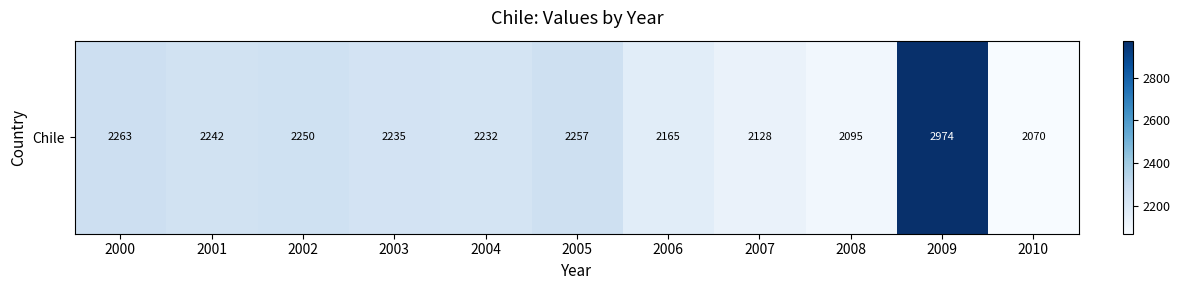

Rank the categories by value from highest to lowest.

2009, 2000, 2005, 2002, 2001, 2003, 2004, 2006, 2007, 2008, 2010